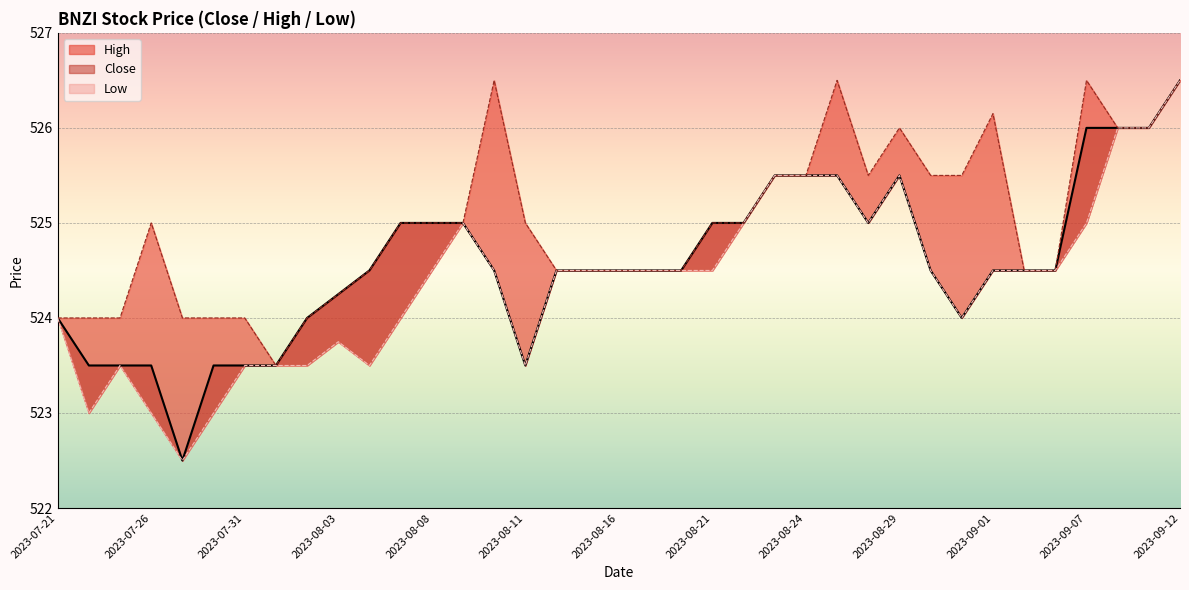

The Close series shows 847.7 at 2023-09-01. True or false?

False